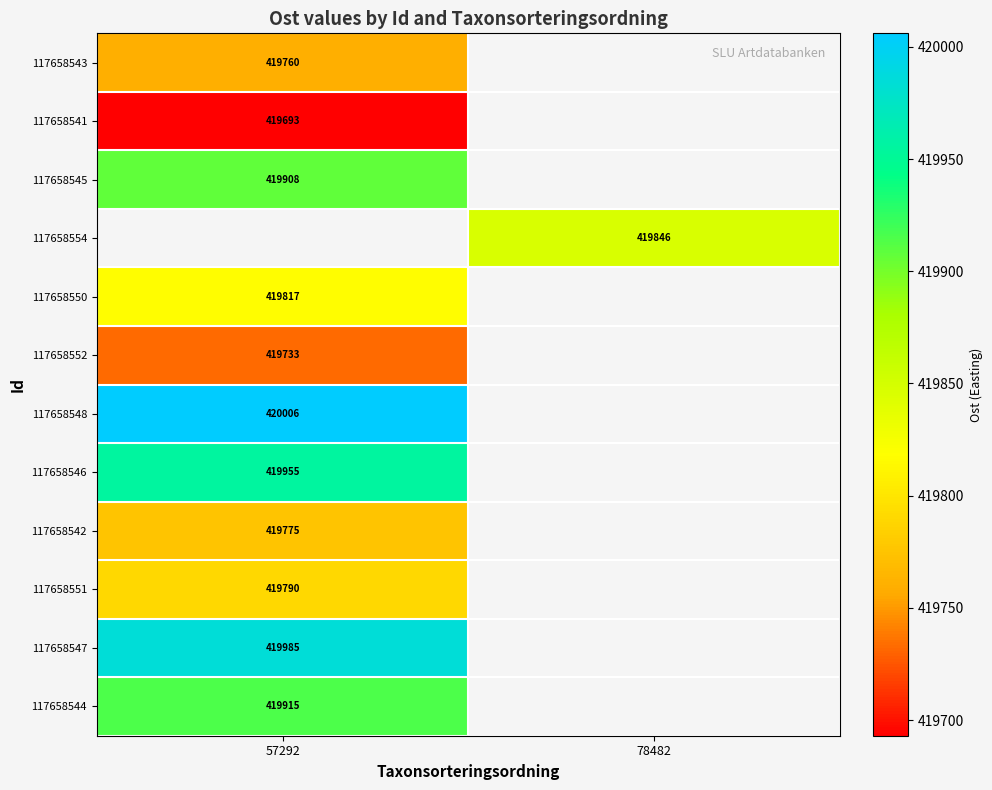

The value of 117658551 at 57292 is 419790. True or false?

True